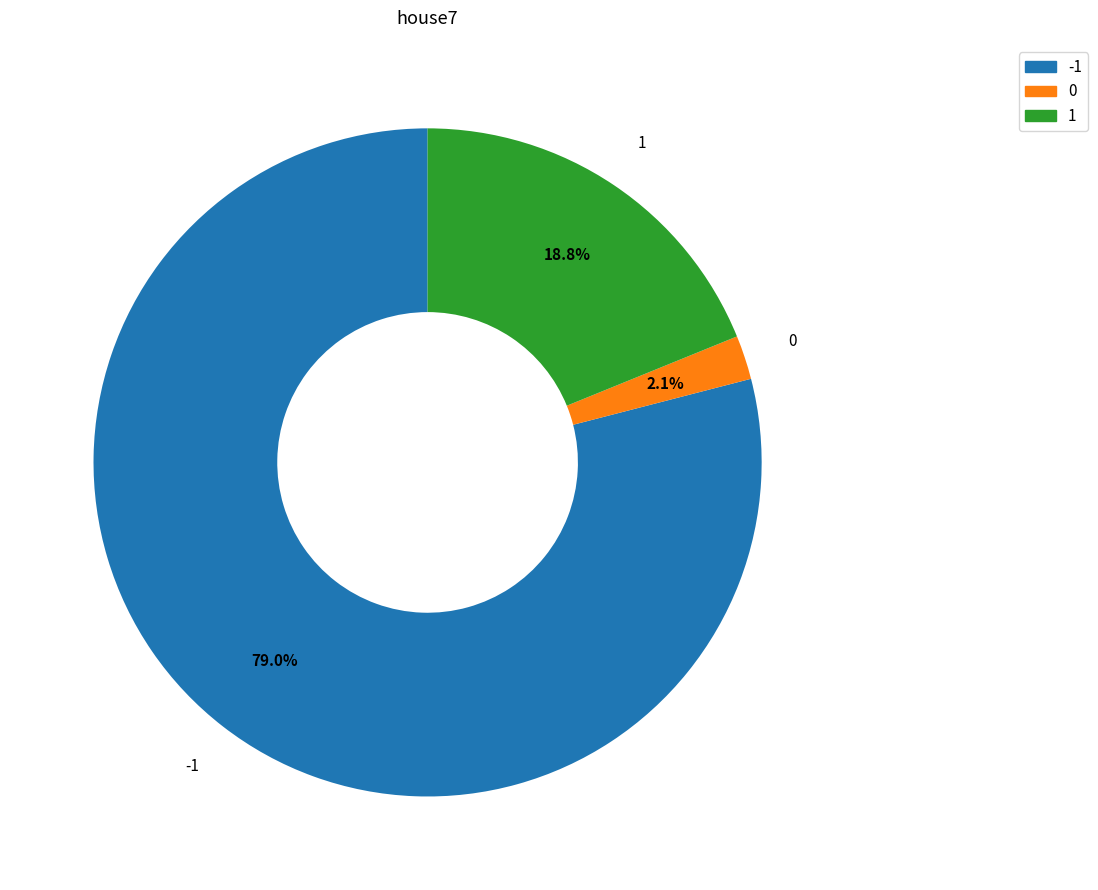

To the nearest percent, what portion does 1 represent?

19%